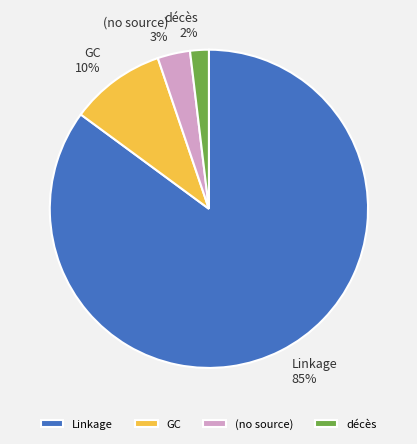

Is the sum of décès and Linkage greater than half?

Yes